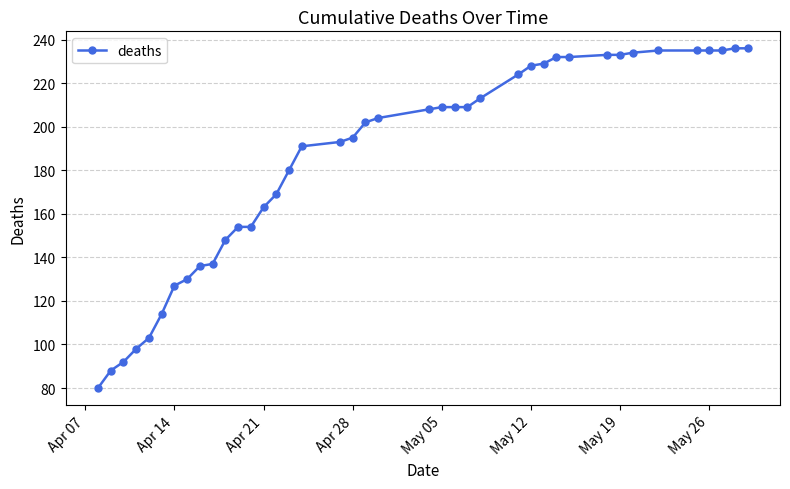

What is the greatest value displayed?

236